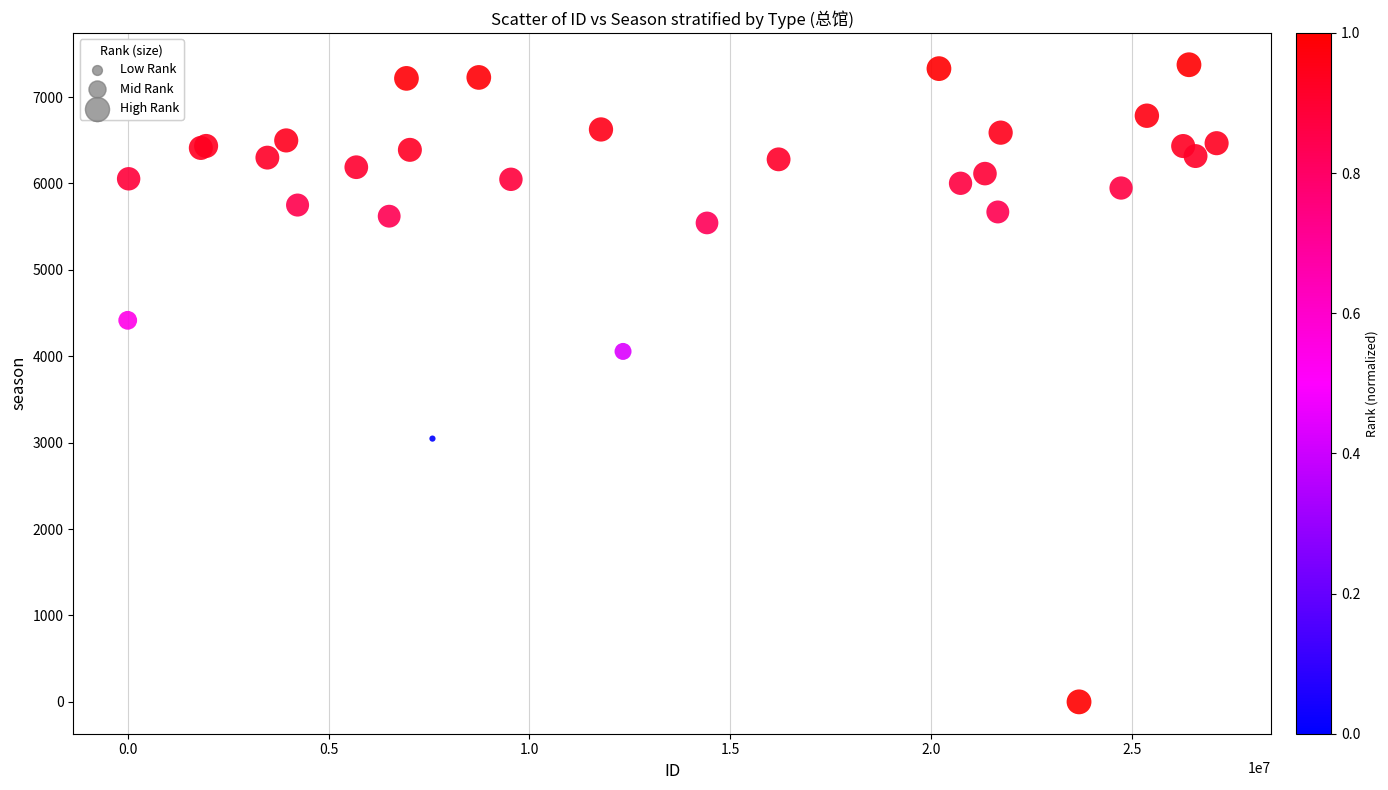

What Y value in the scatter plot is closest to 3687?

4056